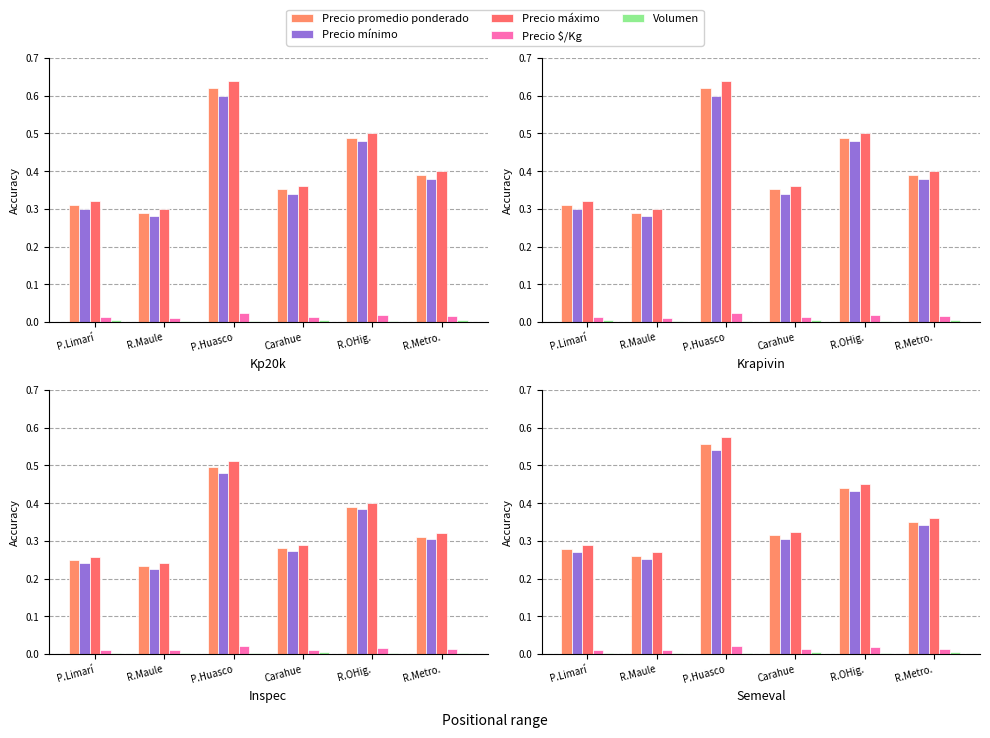

At which category is the sum across all series the highest?

P.Huasco